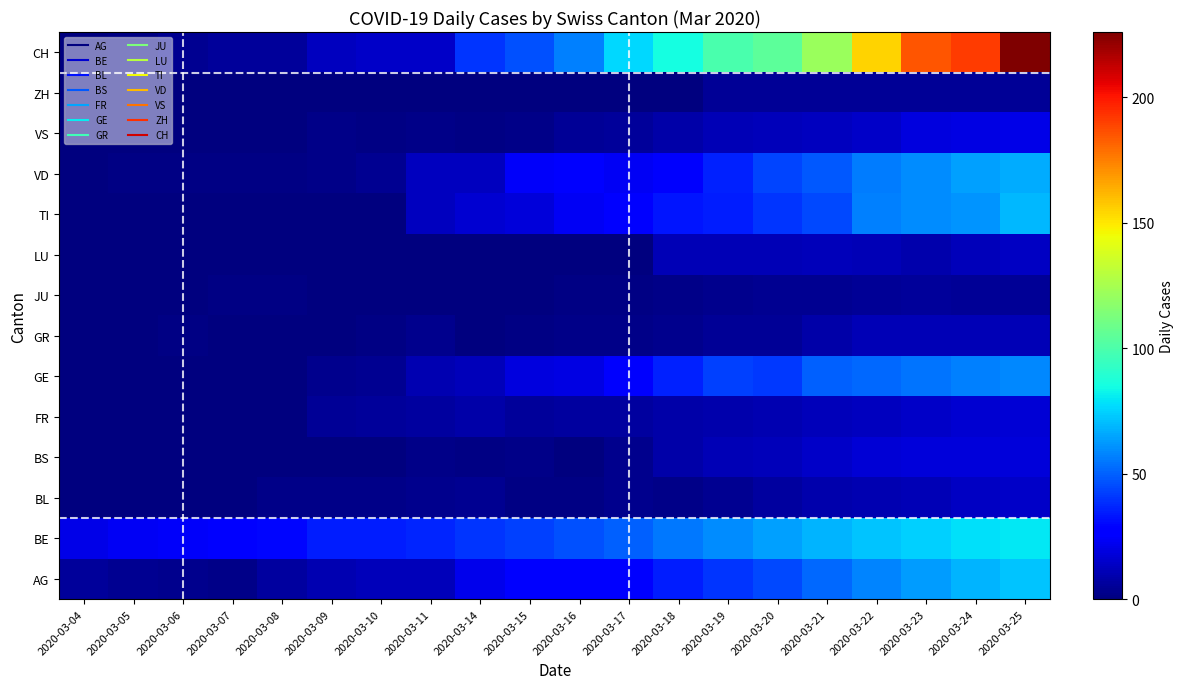

How many data points does each series have?

20